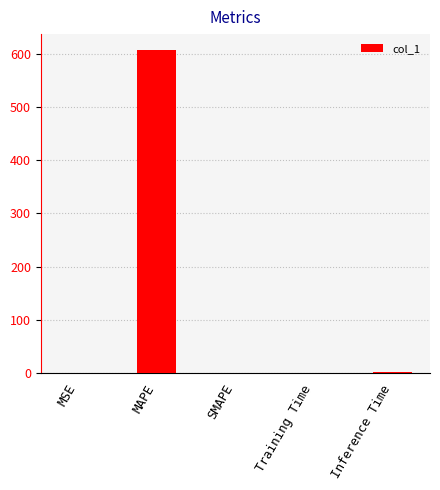

What is the change in value from Training Time to Inference Time?

+0.9